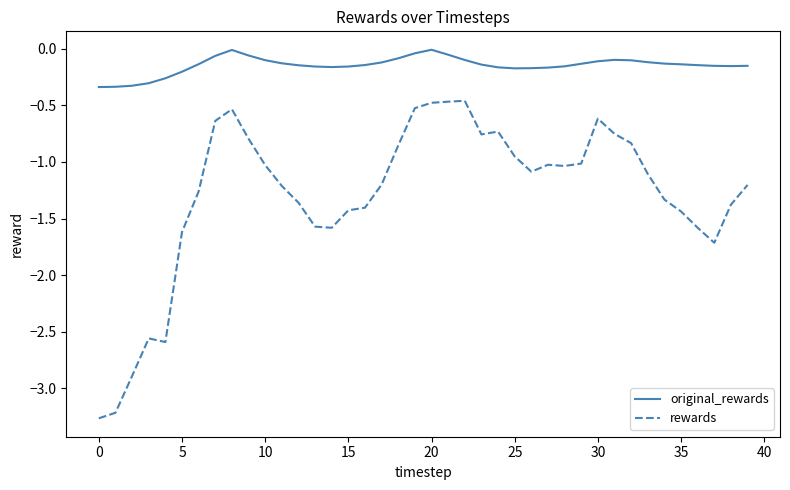

True or false: rewards and original_rewards intersect in this chart.

False